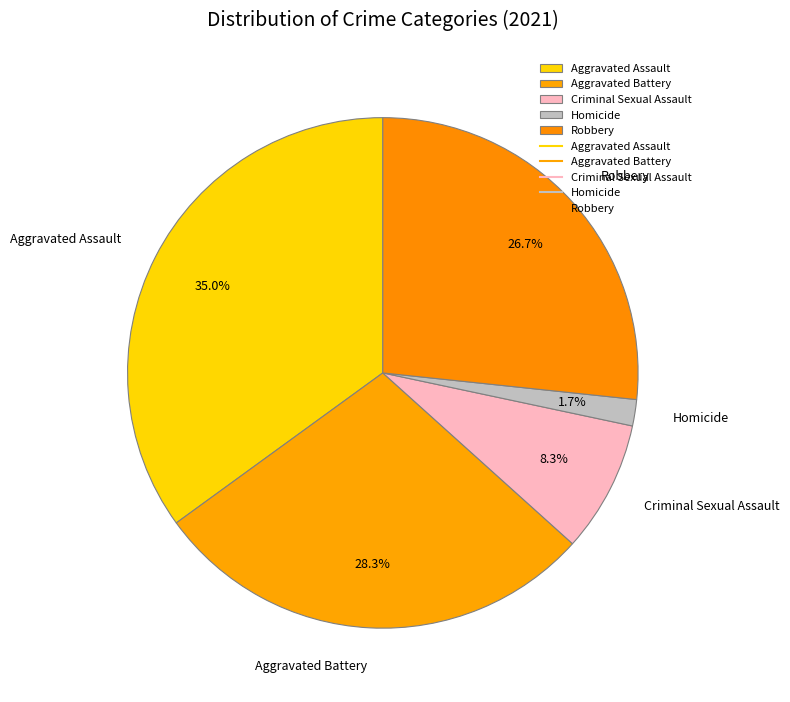

What percentage is the Robbery slice, to the nearest percent?

27%